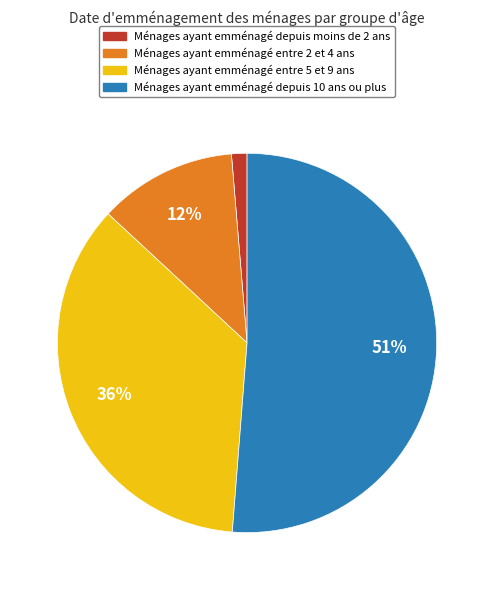

Count the number of slices in the pie.

4